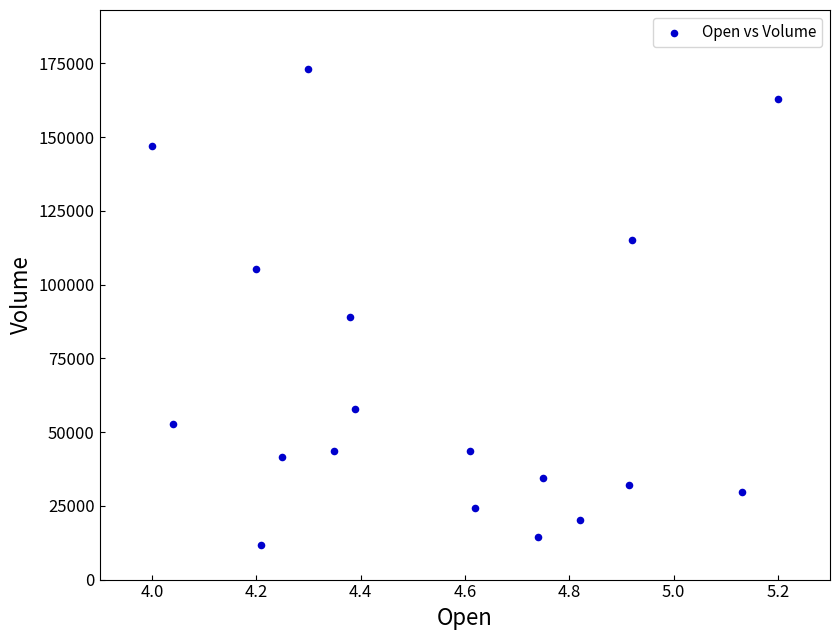

What Y value in the scatter plot is closest to 92350?

89100